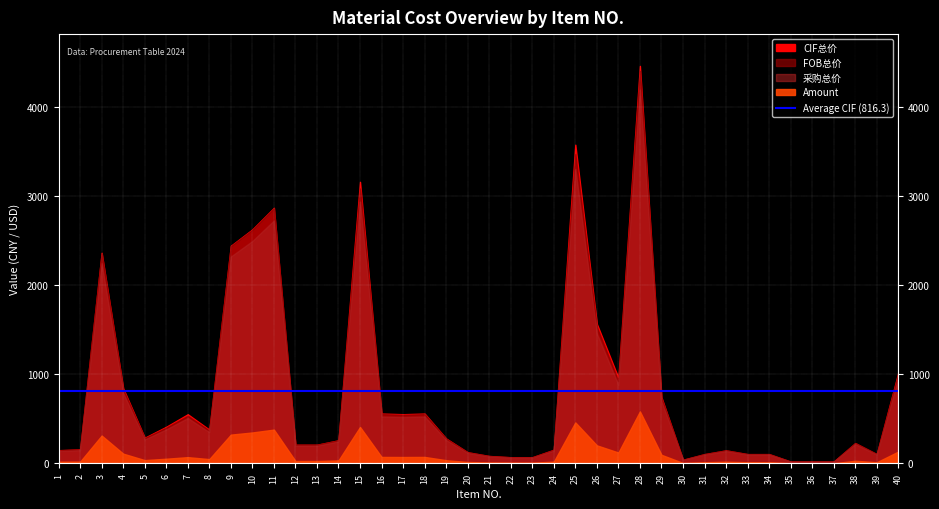

At which label is CIF总价 closest to 2243?

3